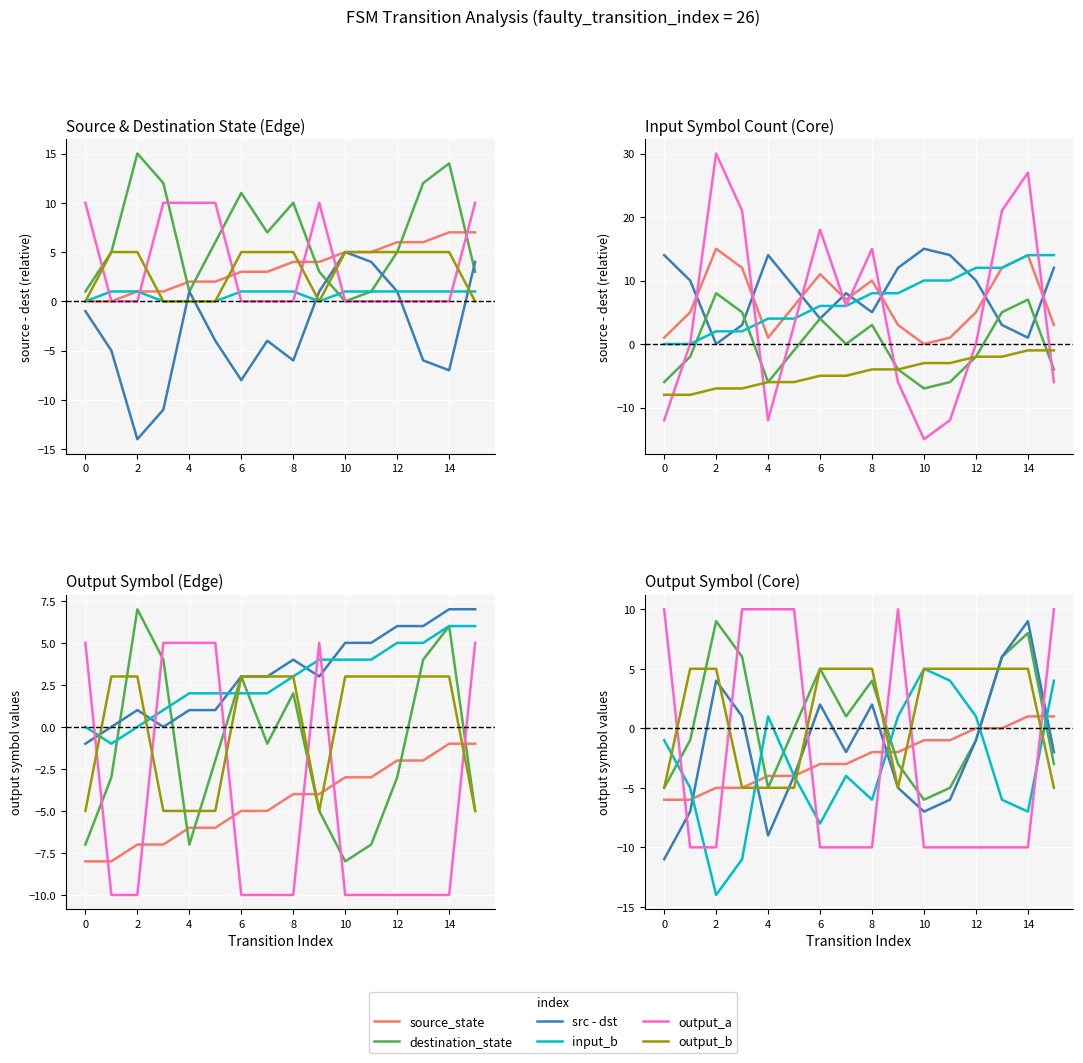

Which series has the largest total across all categories?

destination_state